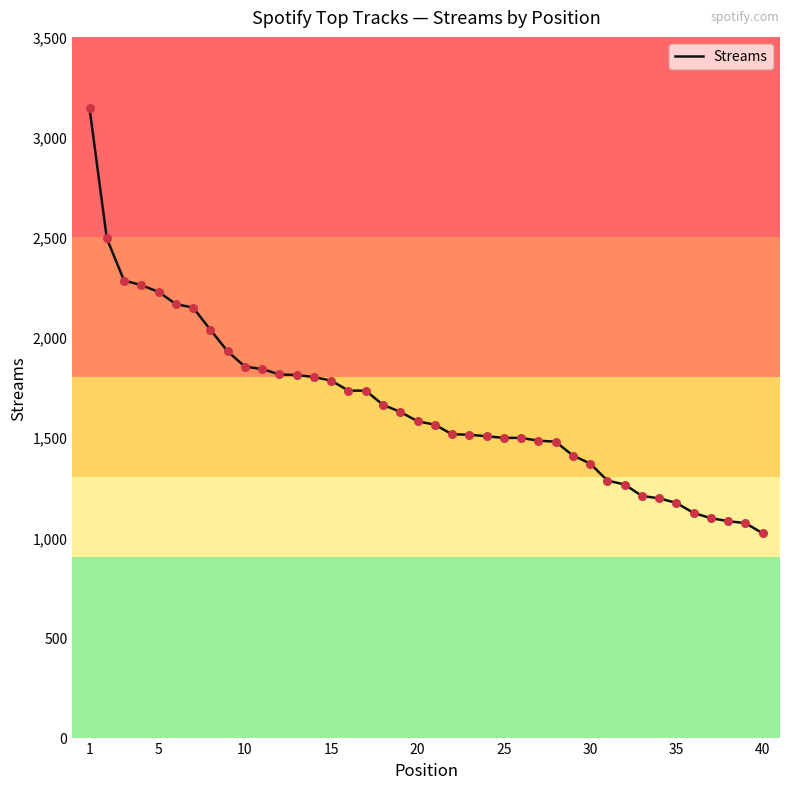

What is the maximum value shown in the chart?

3143